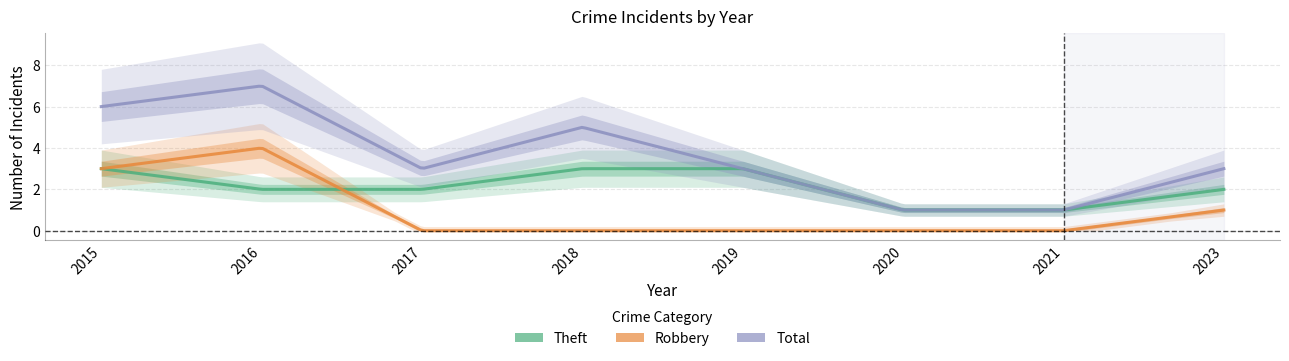

How many lines are shown in the chart?

3